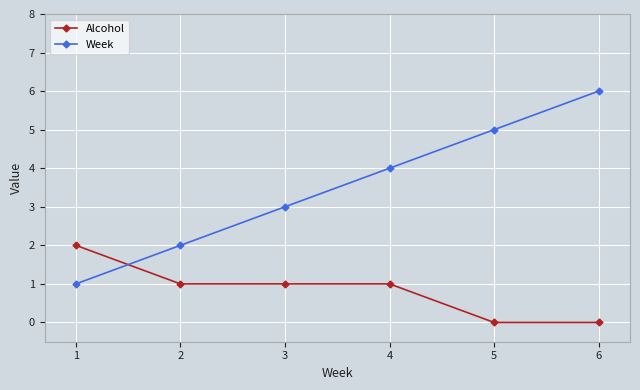

What is the maximum value for Alcohol?

2